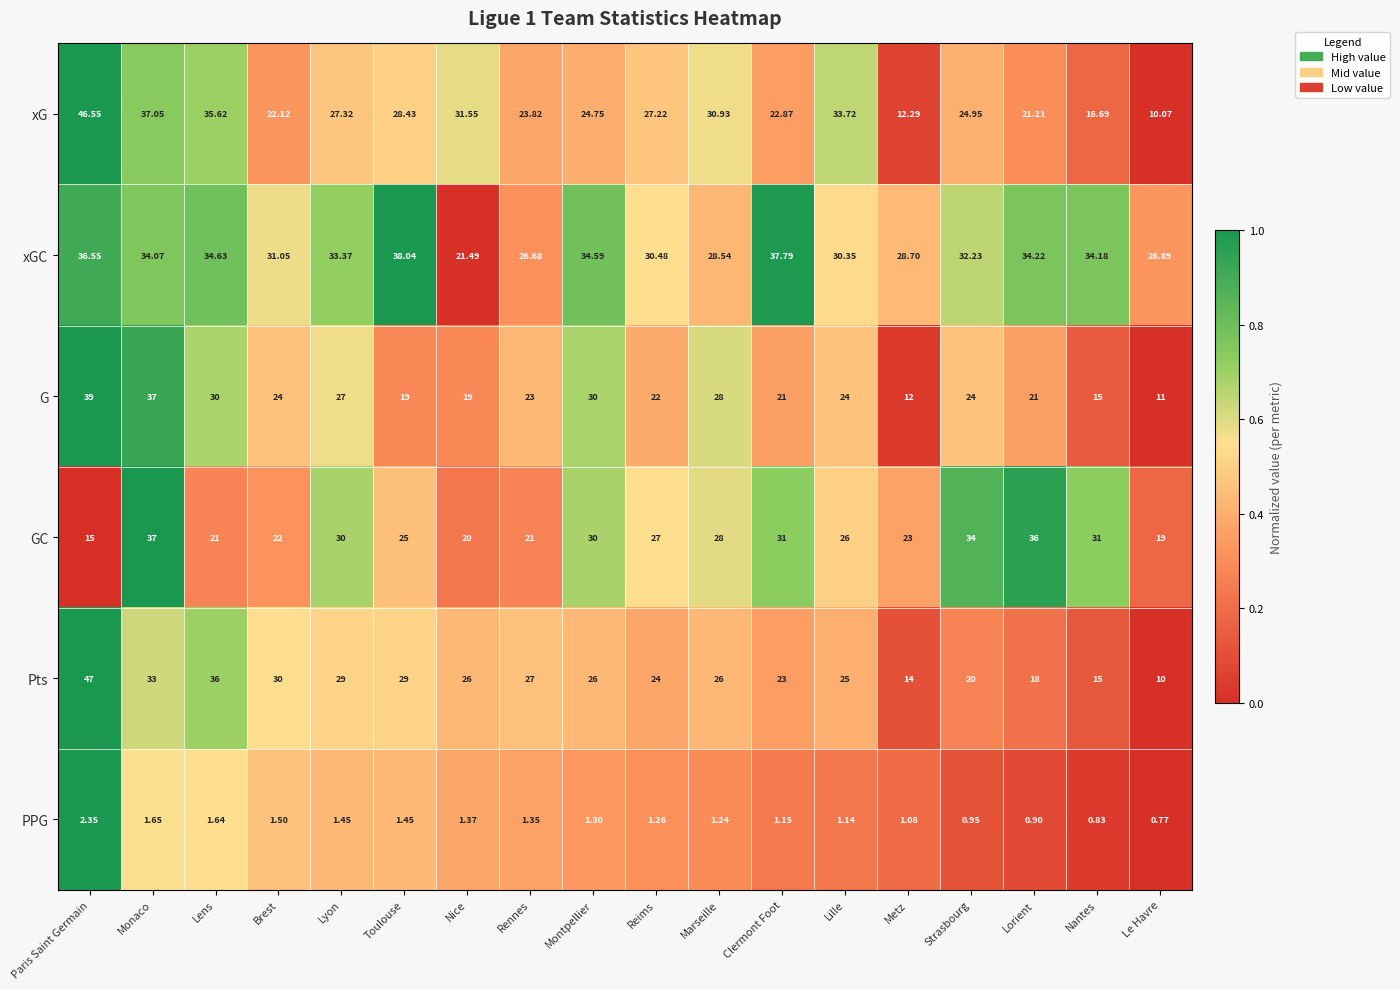

Is the value of xGC at Toulouse greater than the value of GC at Toulouse?

Yes